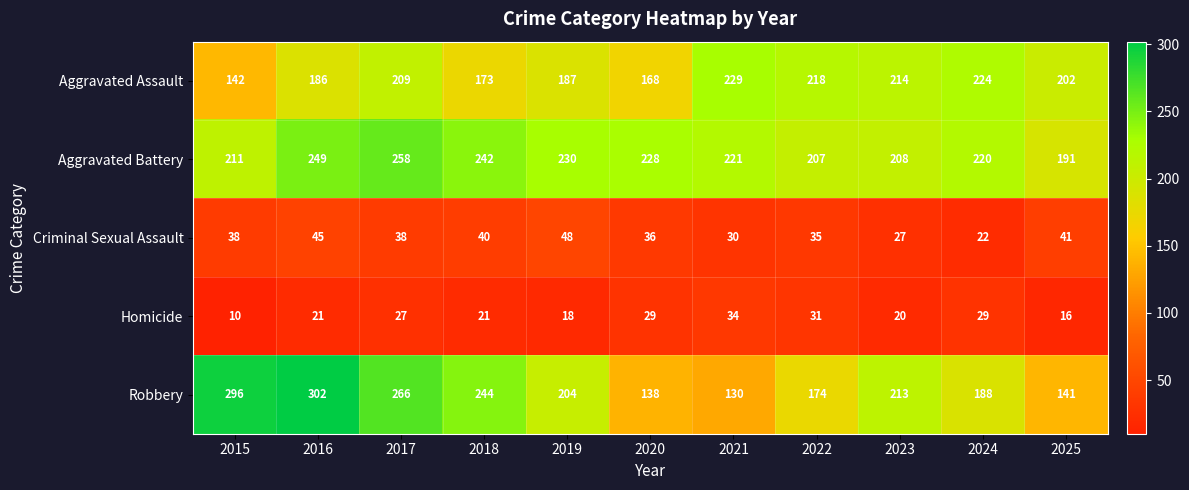

True or false: Homicide has a value of 59 at 2021.

False